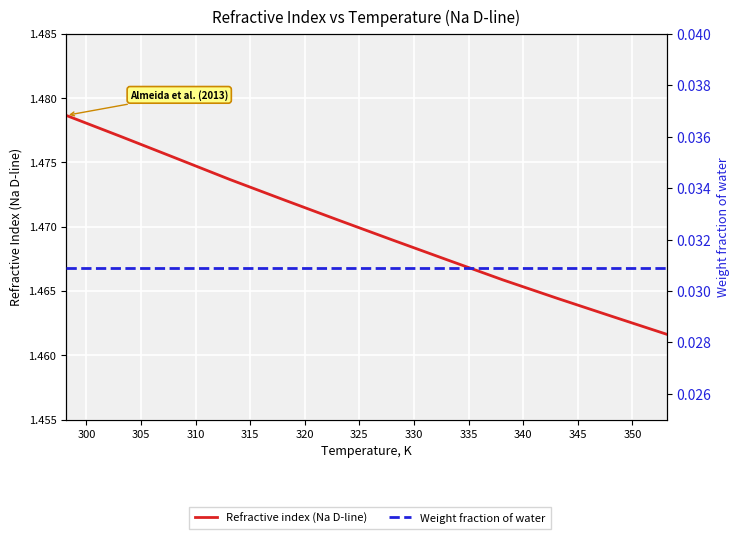

What are all the series names shown in the legend?

Refractive index (Na D-line), Weight fraction of water